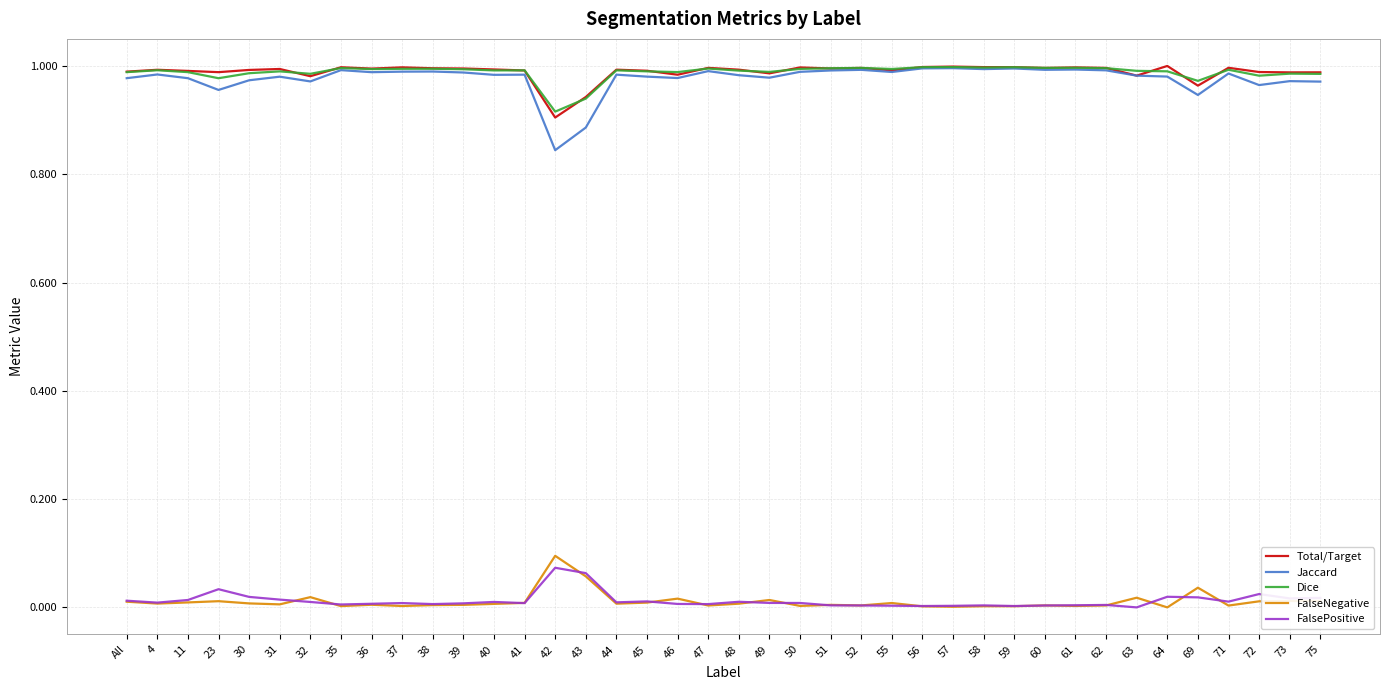

True or false: FalsePositive and Total/Target cross at least once.

False